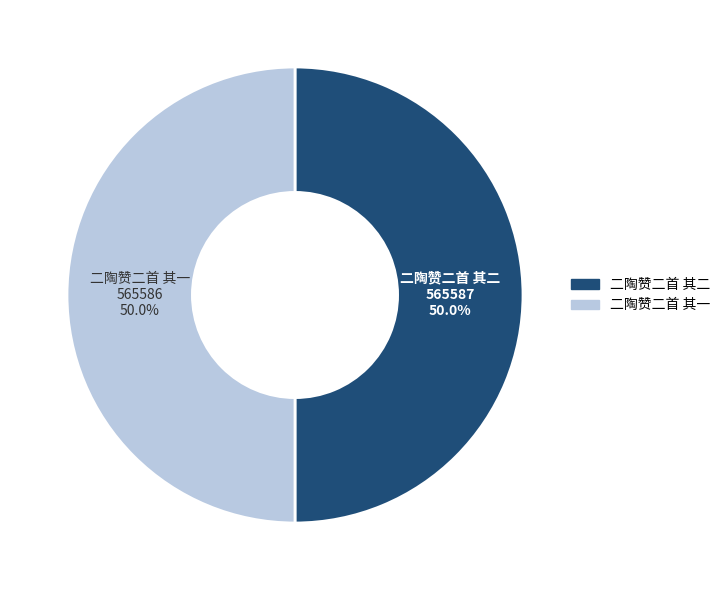

What portion of the pie excludes 二陶赞二首 其一?

50.0%